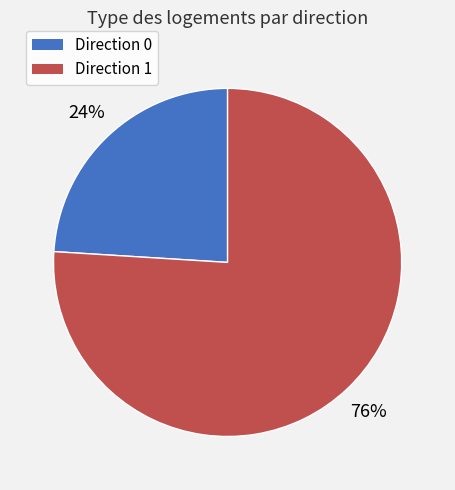

To the nearest percent, what is the combined percentage of Direction 1 and Direction 0?

100%